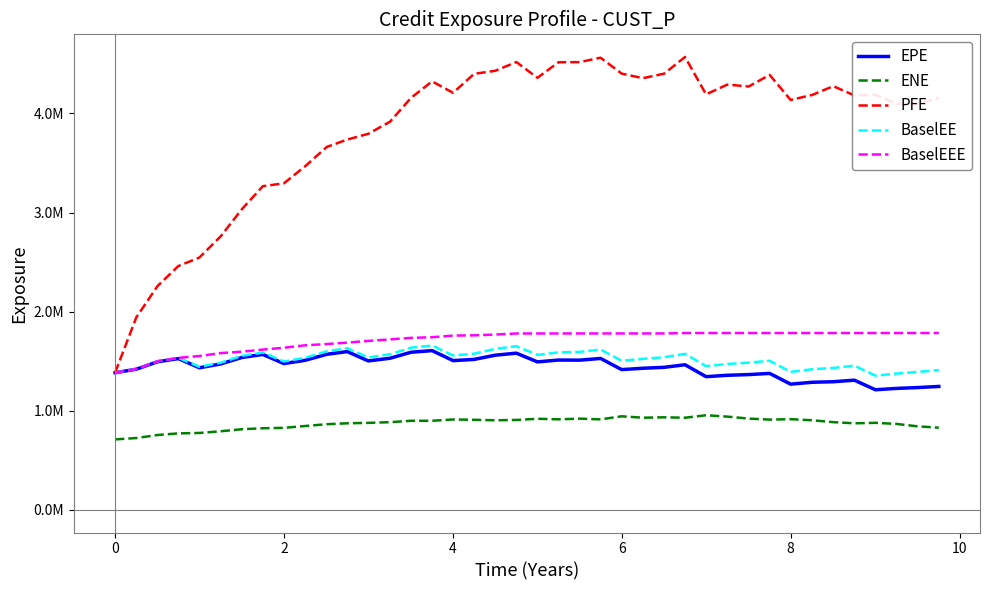

What are all the series names shown in the legend?

EPE, ENE, PFE, BaselEE, BaselEEE